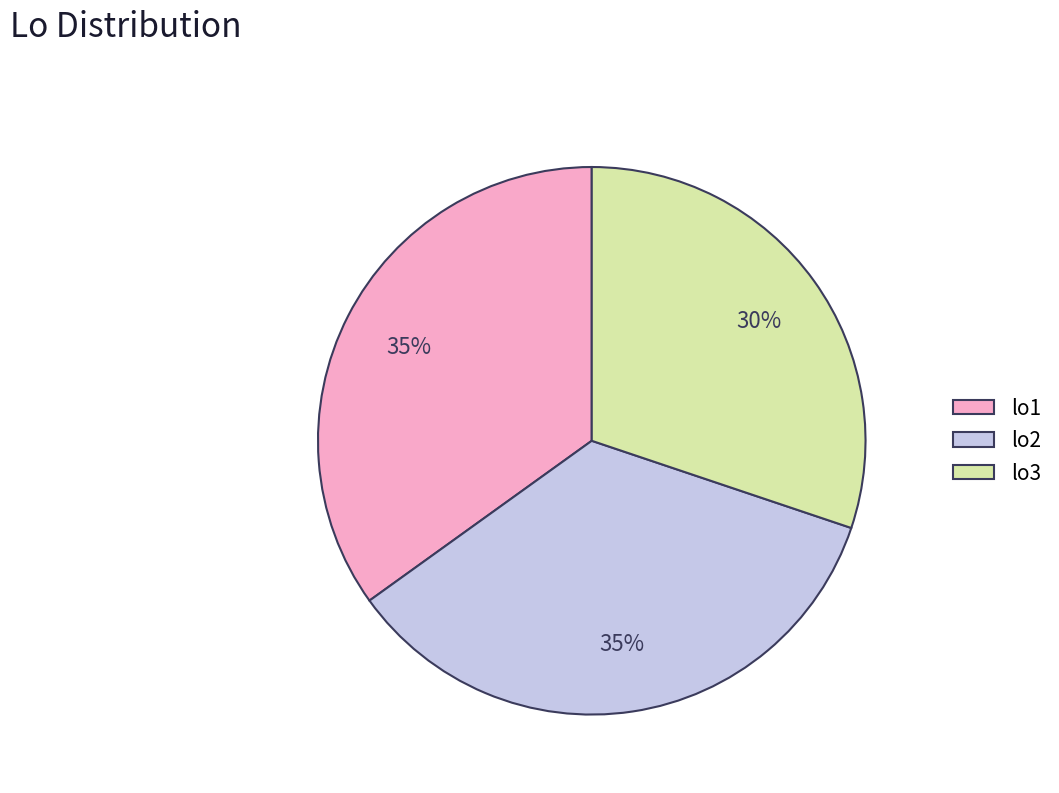

How many segments does this pie chart have?

3